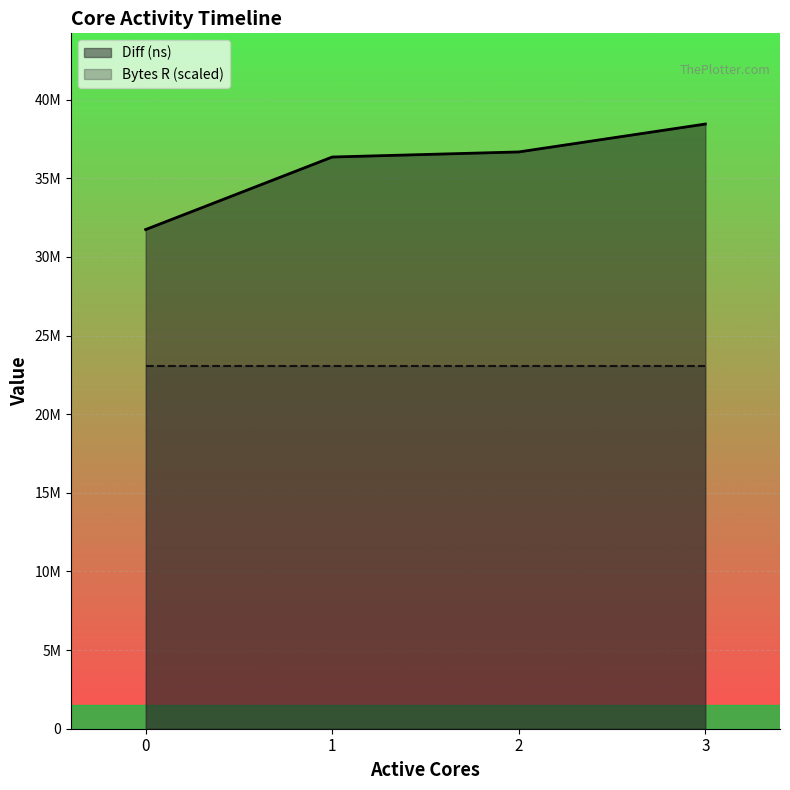

The chart shows a value of 36676734 at 2. True or false?

True